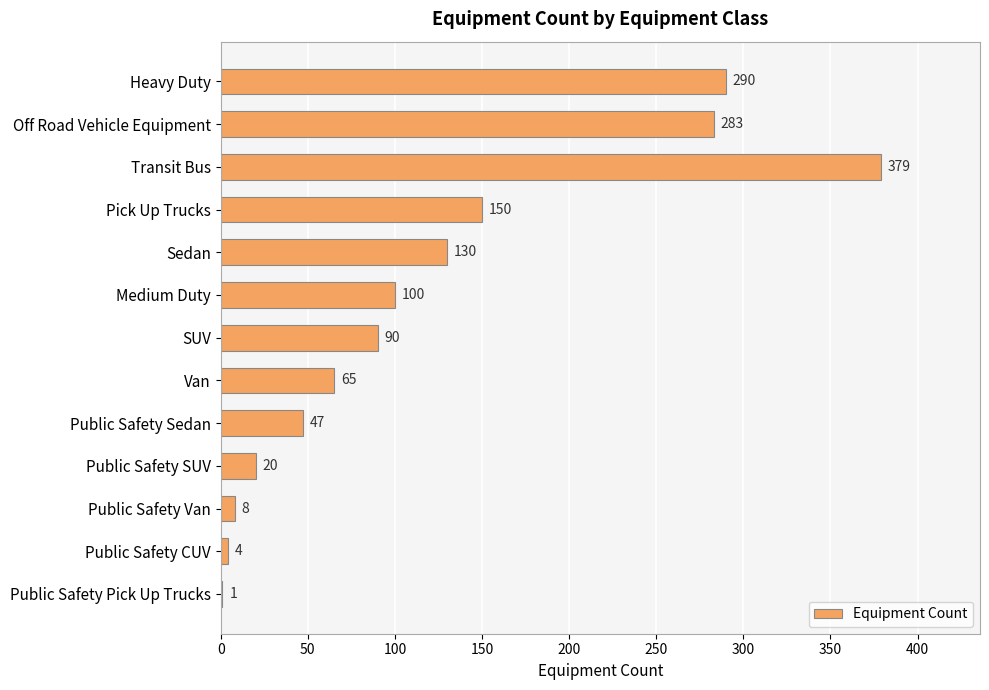

Which label corresponds to the largest value in the chart?

Transit Bus